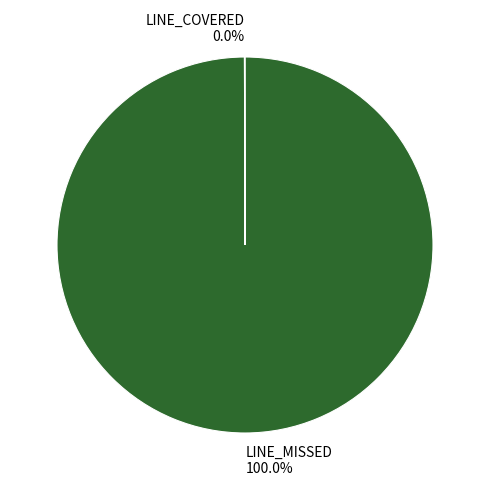

Which slice is the largest?

LINE_MISSED